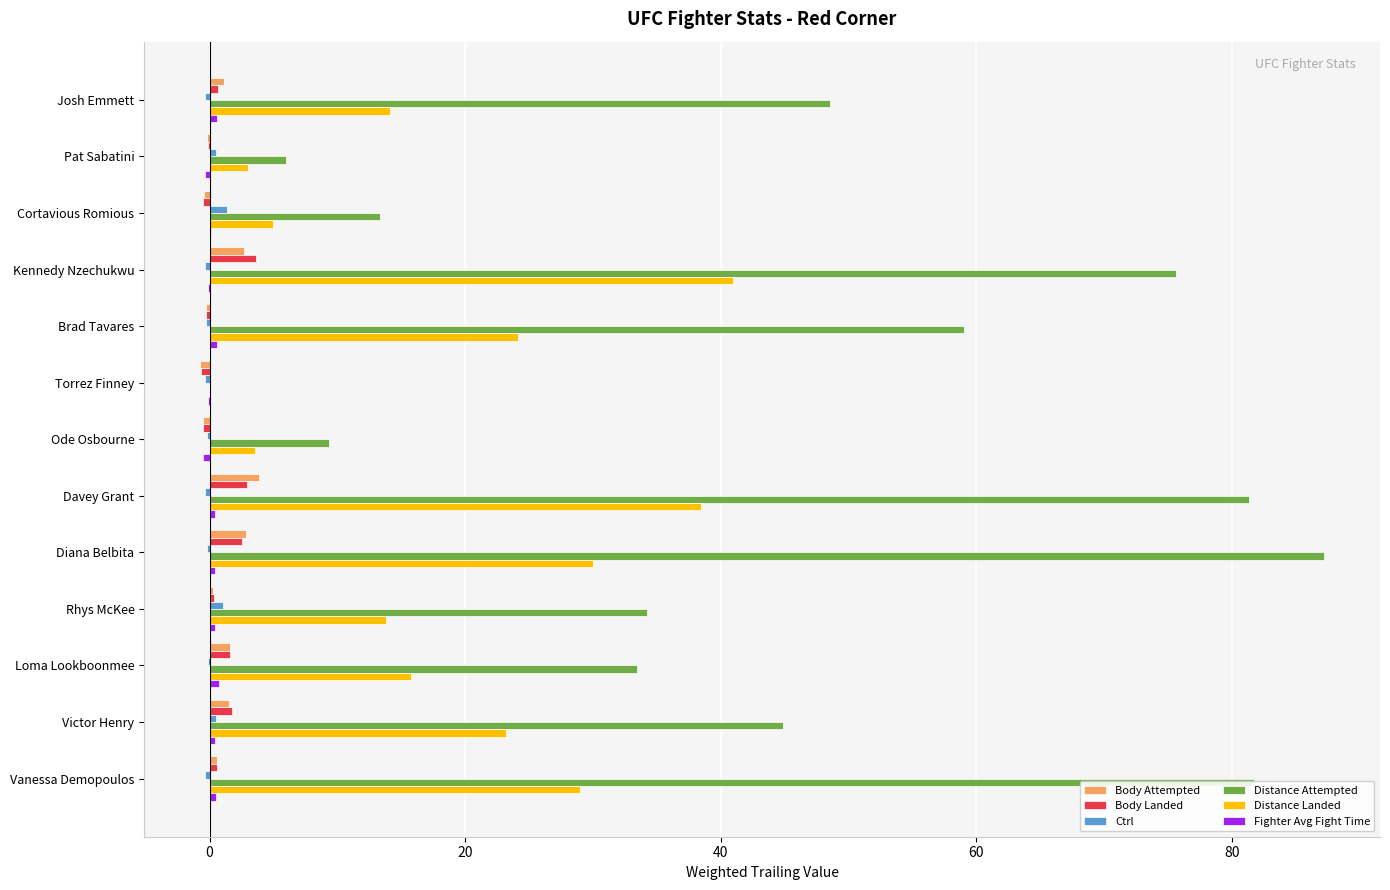

Which series has the largest total across all categories?

Distance Attempted